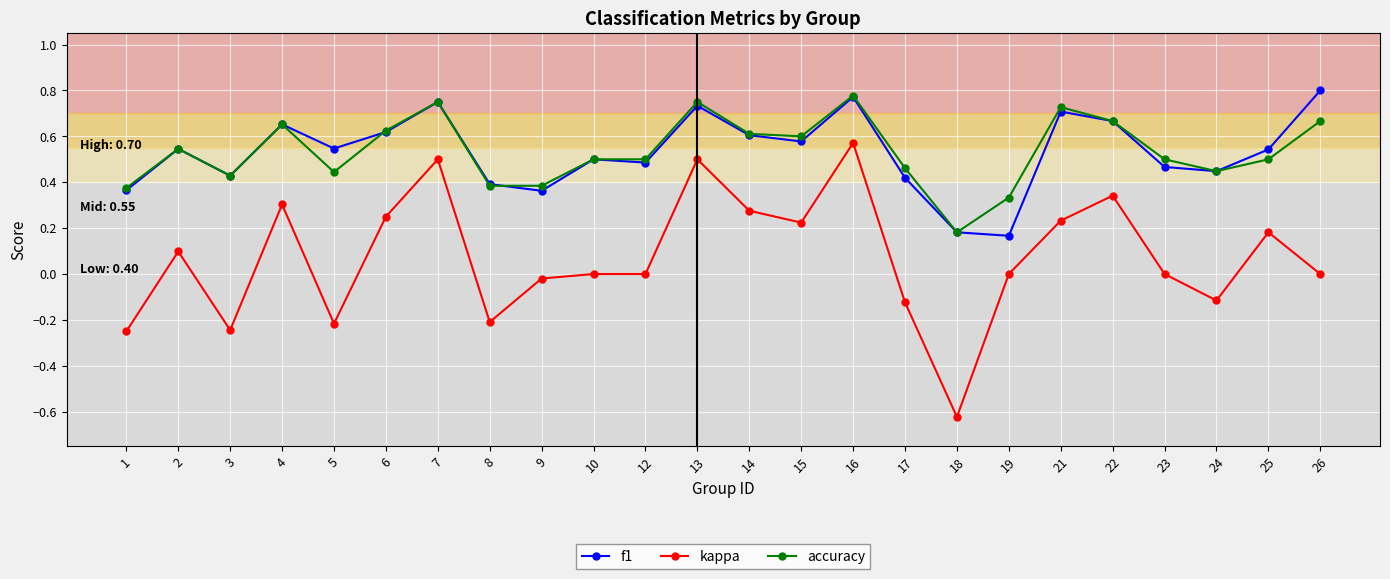

Which category has the highest value in the accuracy series?

16